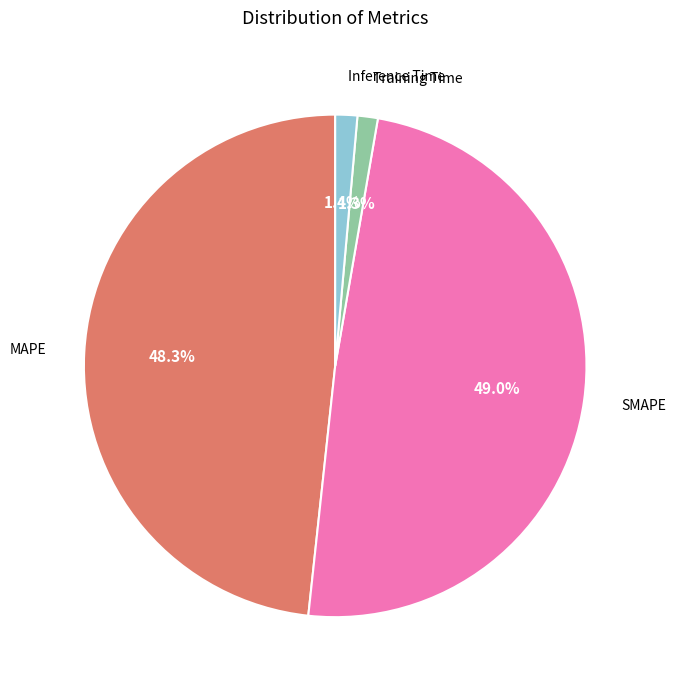

Does any single category account for the majority?

No